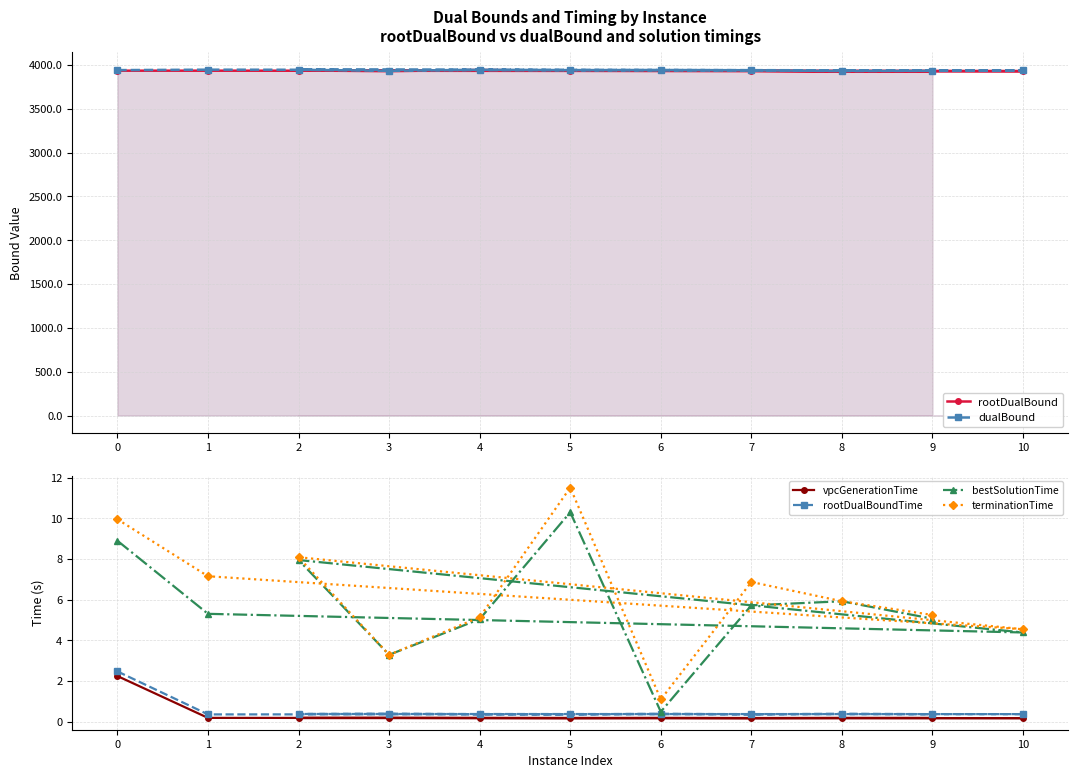

What position from the left is 5?

7